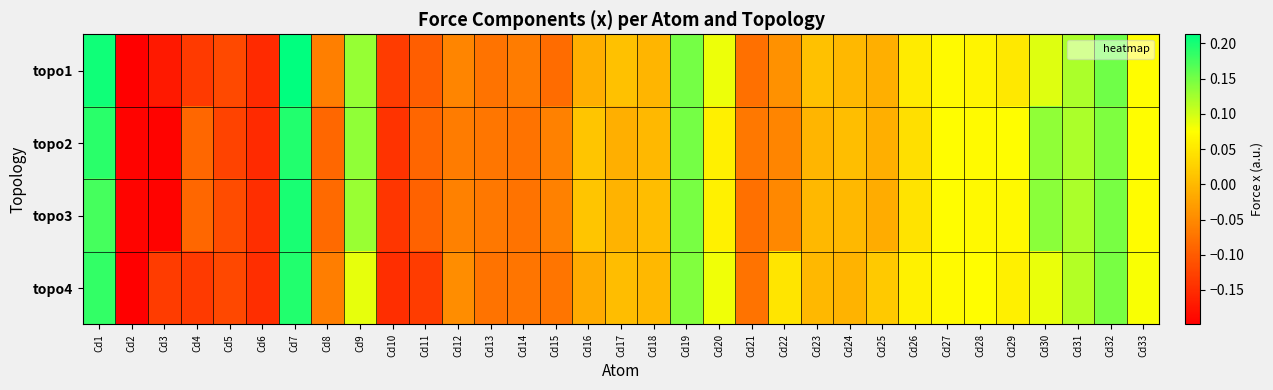

At how many categories does at least one series exceed 0?

20